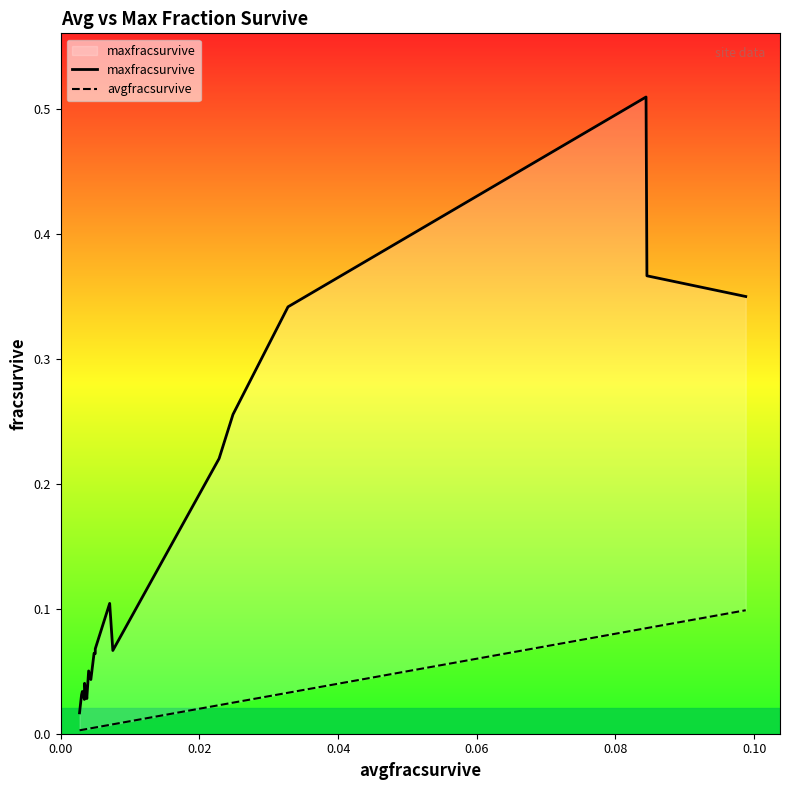

What is the value of the avgfracsurvive point at the 19th from the left?

0.1